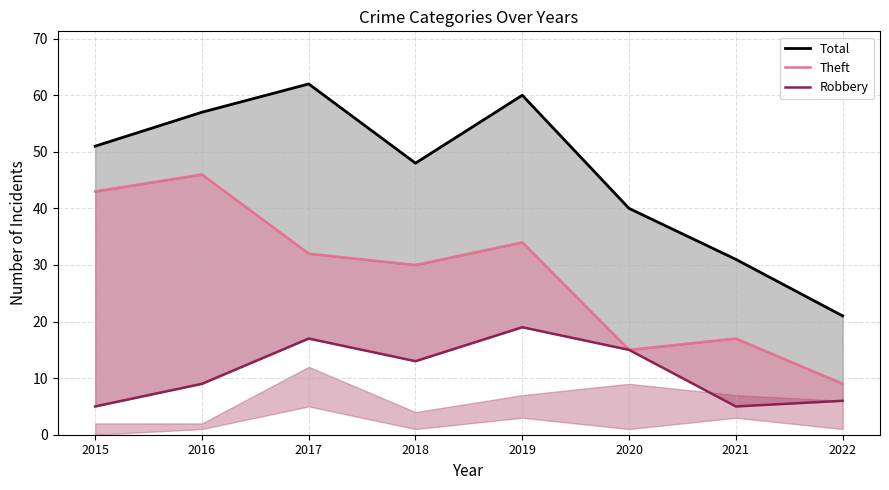

At how many categories does at least one series exceed 36?

6